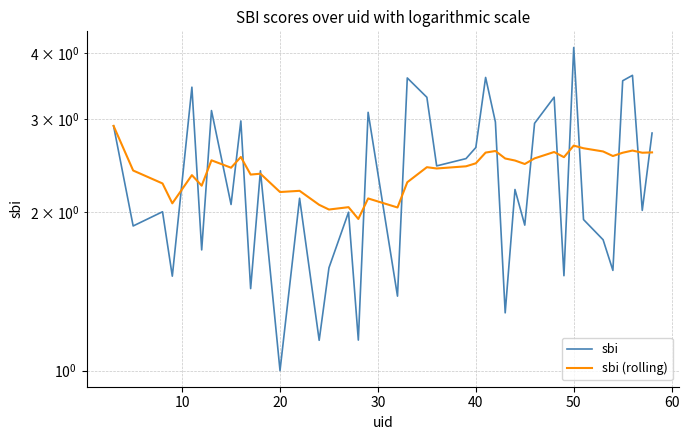

Reading left to right, what are all the values shown in this chart?

sbi: 2.9	1.9	2.0	1.5	3.4	1.7	3.1	2.1	3.0	1.4	2.4	1.0	2.1	1.1	1.6	2.0	1.1	3.1	1.4	3.6	3.3	2.4	2.5	2.6	3.6	3.0	1.3	2.2	1.9	2.9	3.3	1.5	4.1	1.9	1.8	1.5	3.5	3.6	2.0	2.8
sbi (rolling): 2.9	2.4	2.3	2.1	2.3	2.2	2.5	2.4	2.5	2.4	2.4	2.2	2.2	2.1	2.0	2.0	1.9	2.1	2.0	2.3	2.4	2.4	2.4	2.5	2.6	2.6	2.5	2.5	2.5	2.5	2.6	2.5	2.7	2.6	2.6	2.6	2.6	2.6	2.6	2.6